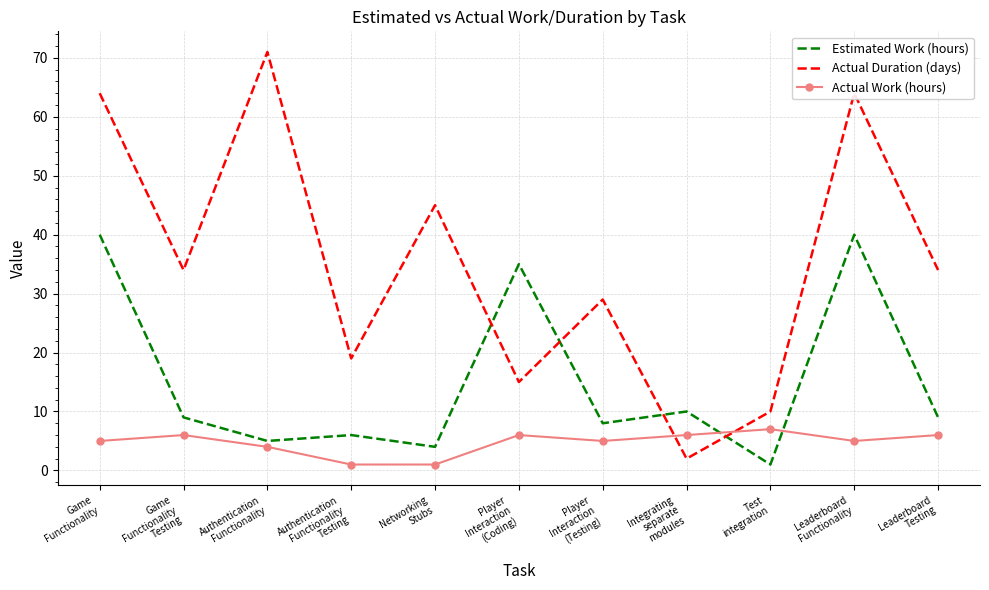

What position from the left is Networking
Stubs?

5